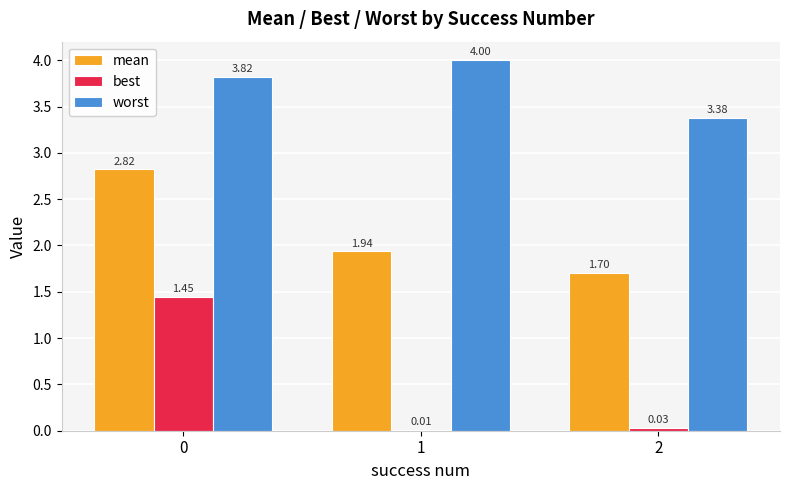

List the series in order of their overall mean, lowest first.

best, mean, worst